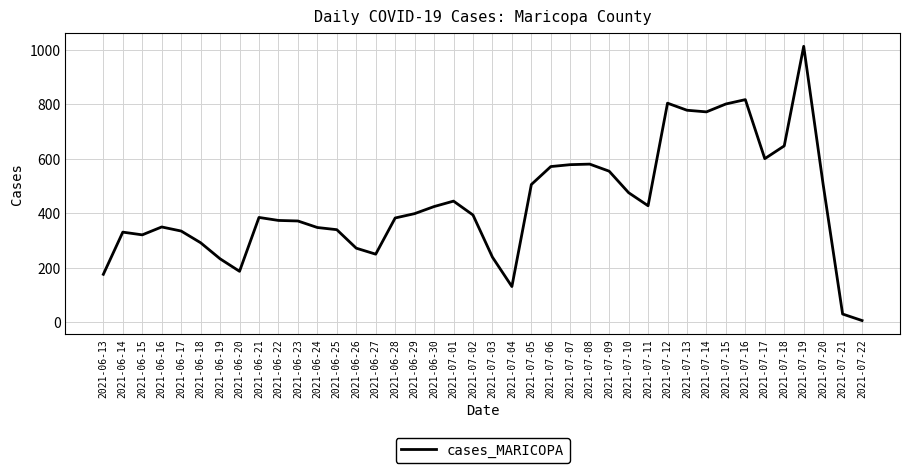

At which label does the data first exceed 393?

2021-06-29